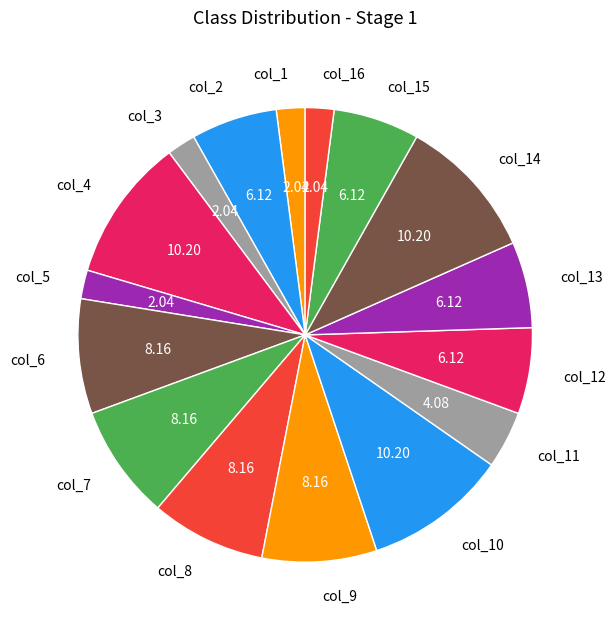

Does any single category account for the majority?

No